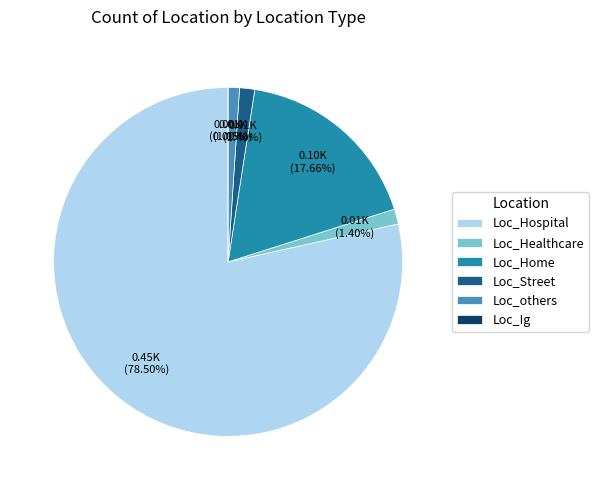

Rank the categories by value from lowest to highest.

Loc_Ig, Loc_Street, Loc_others, Loc_Healthcare, Loc_Home, Loc_Hospital